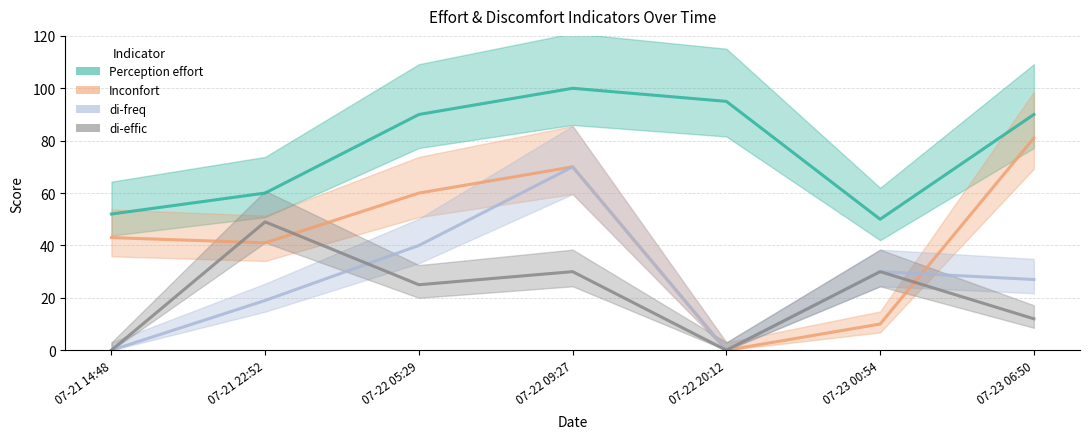

What is the difference between the second highest and minimum values in the Inconfort series?

70